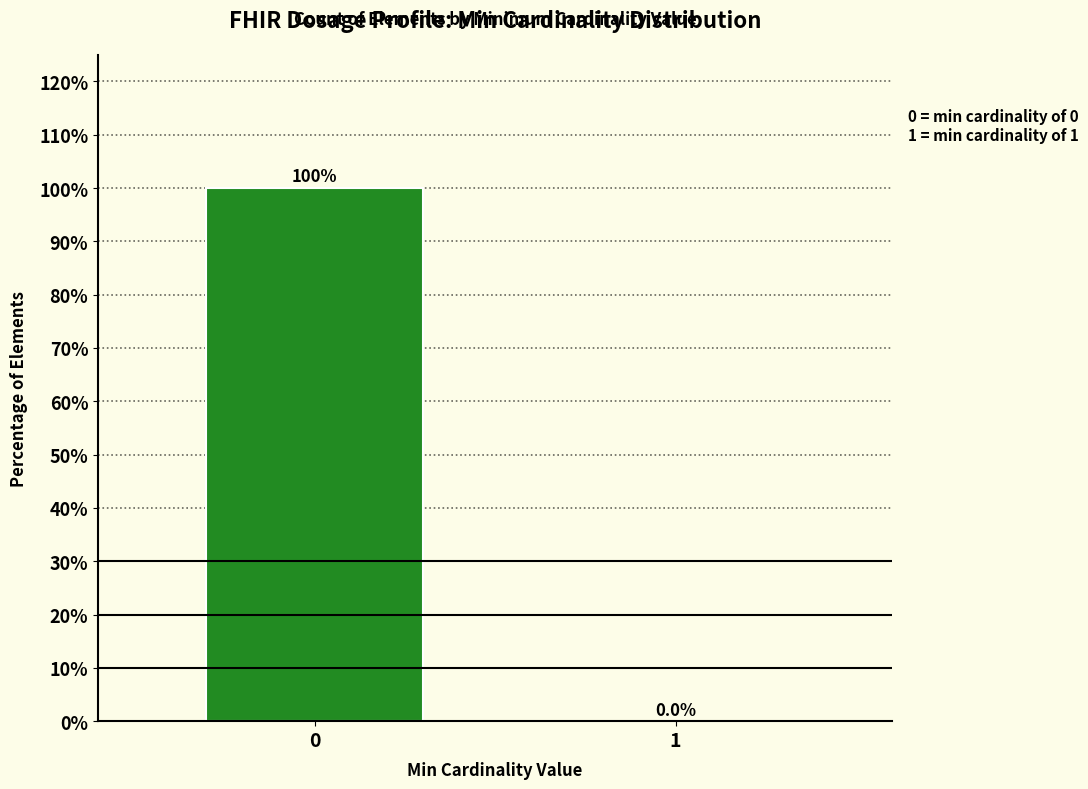

What is the approximate value at 0?

100